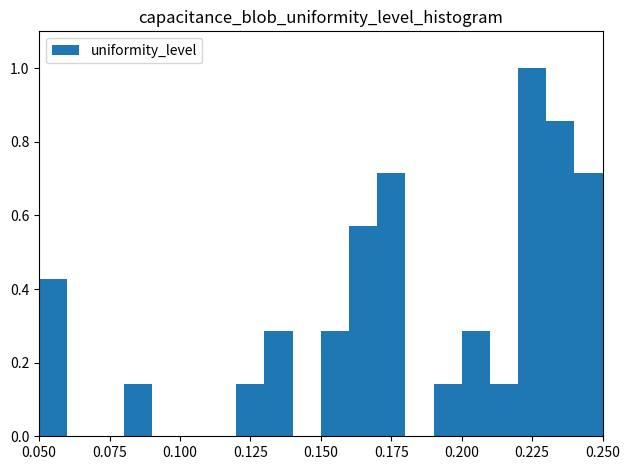

Read against the x-axis, roughly where is the centre of the tallest bar?

0.225